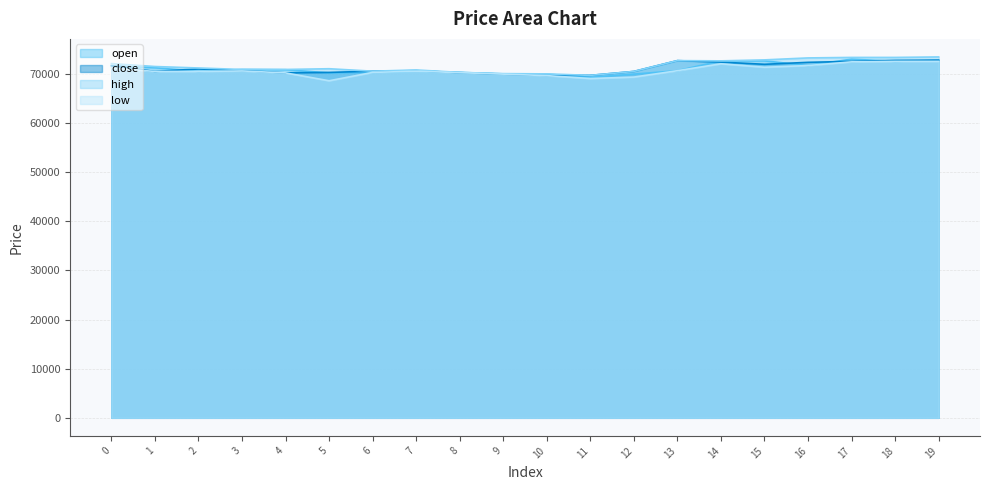

Where is the first local maximum for close?

2